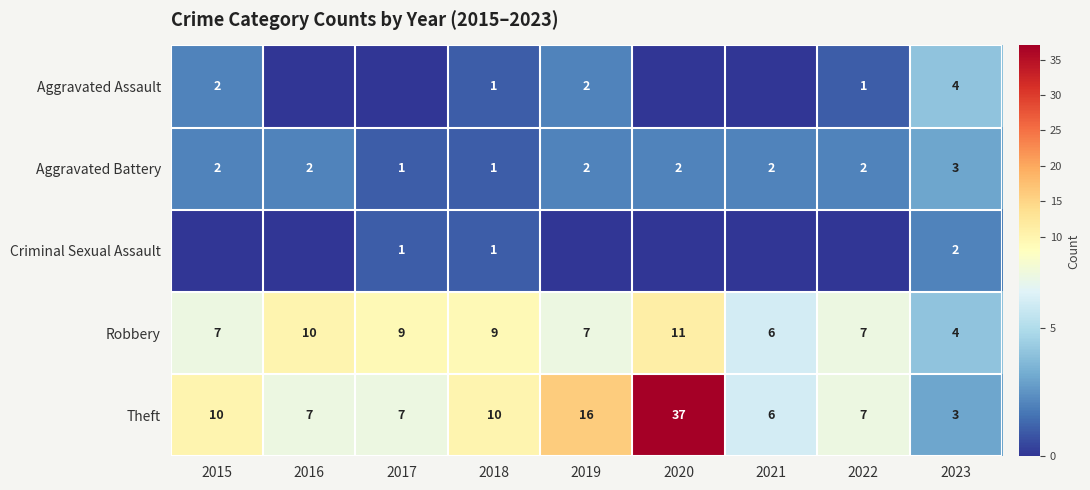

How many Robbery values are between 7 and 9?

5